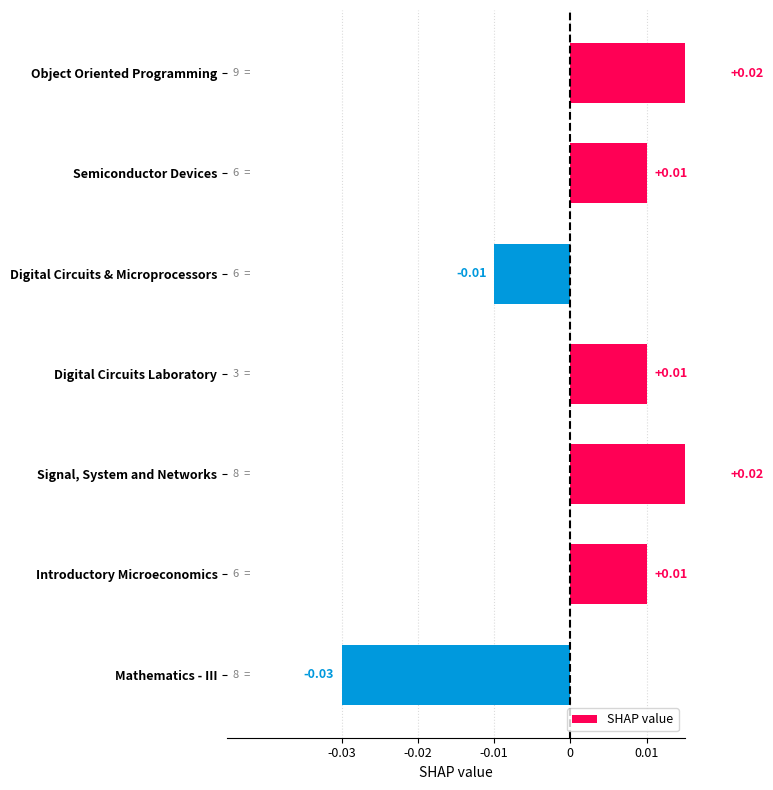

What is the label of the 7th bar from the right?

Object Oriented Programming